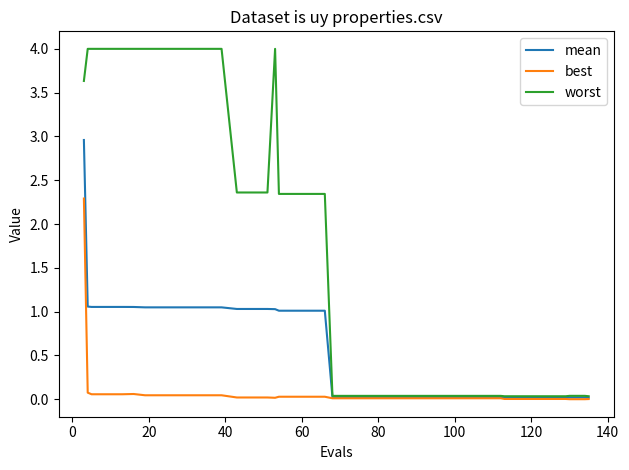

List the series in order of their overall mean, lowest first.

best, mean, worst